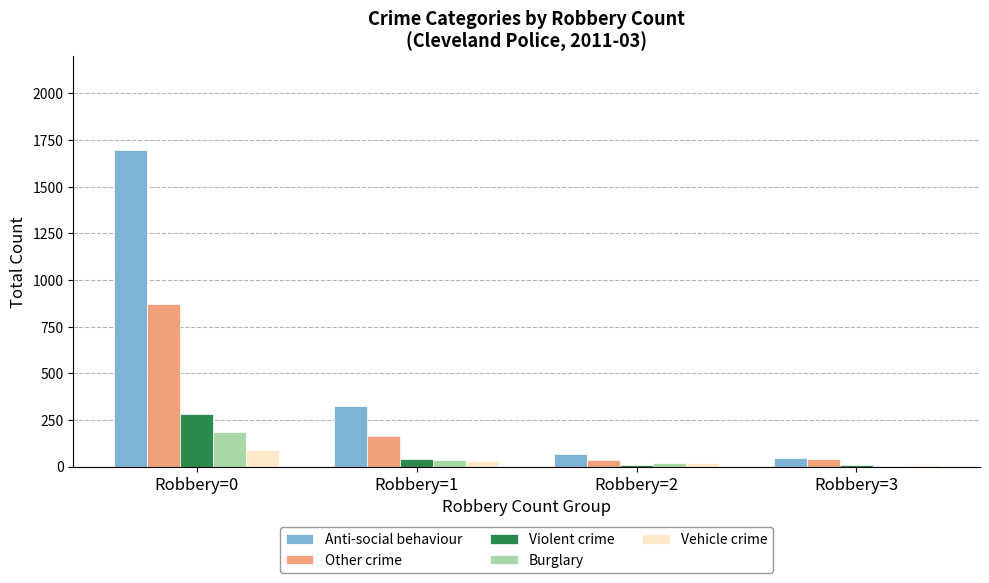

Is it true that Anti-social behaviour equals 532 at Robbery=1?

False